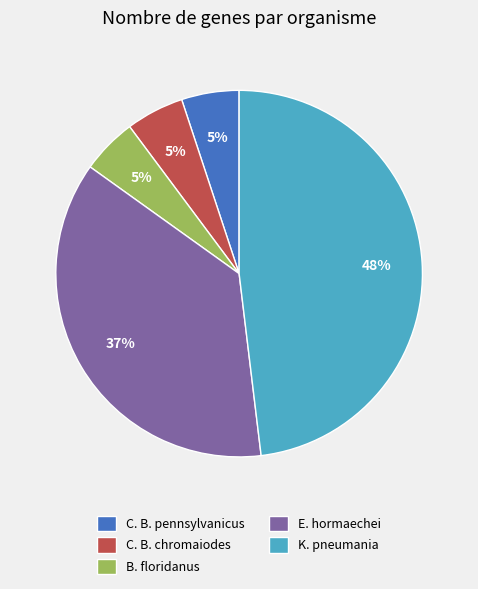

What is the largest slice in the pie chart?

K. pneumania